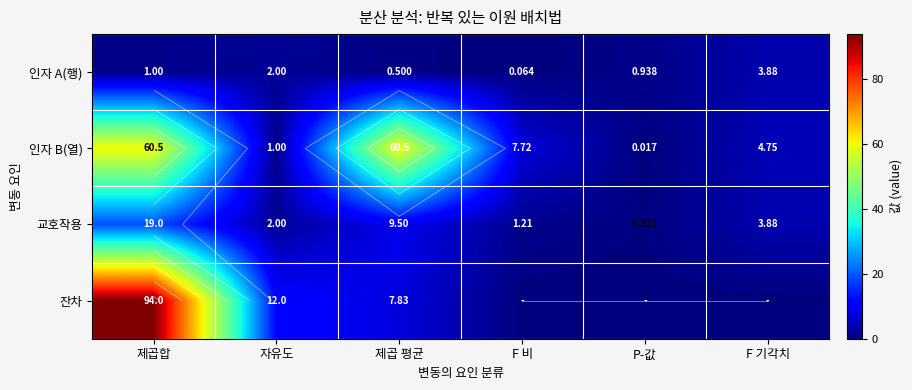

What is the difference between the maximum and minimum values in the 인자 B(열) series?

60.5